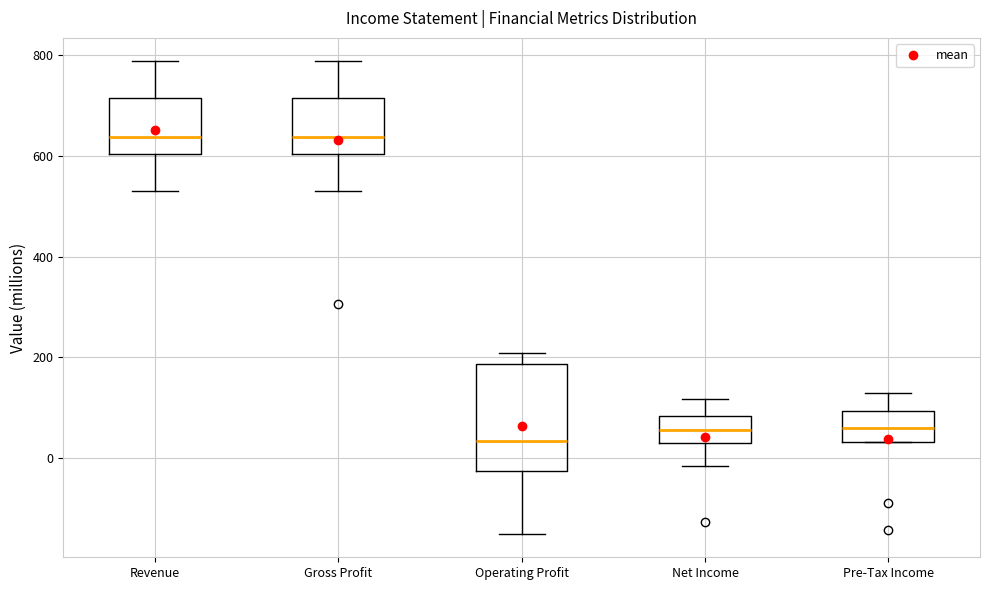

Where does the upper whisker of the box for Net Income end on the y-axis? The values are not printed on the chart, so give them approximately, as read against the axis.

120